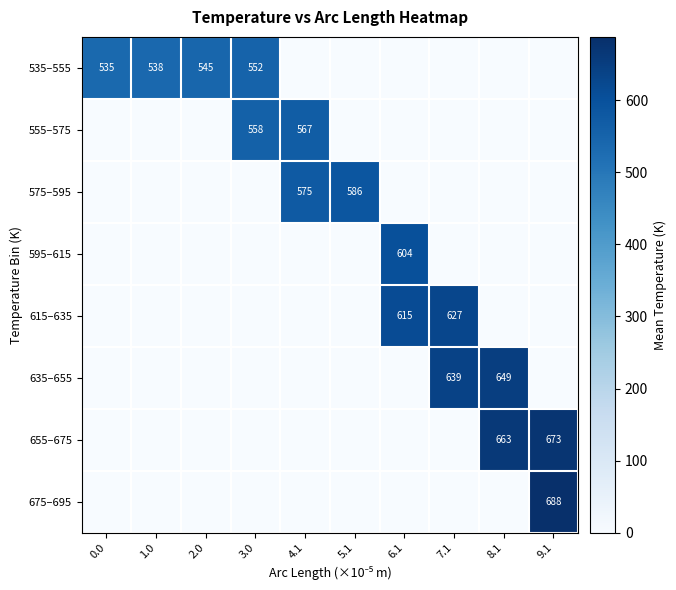

The value of 575–595 at 5.1 is 832. True or false?

False